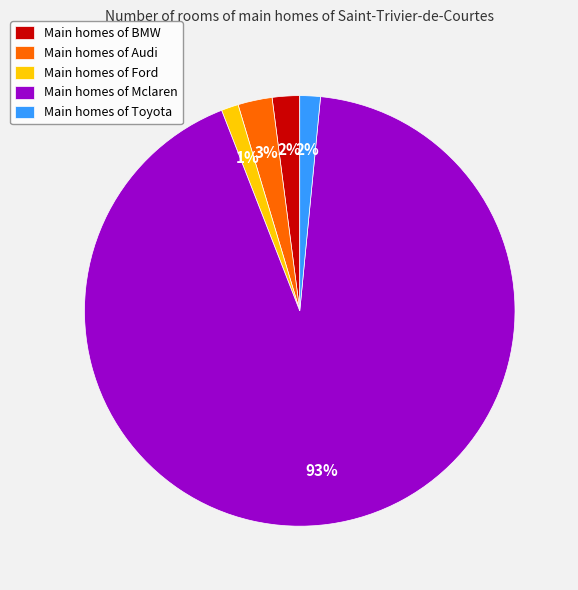

To the nearest percent, what is the average slice percentage?

20%